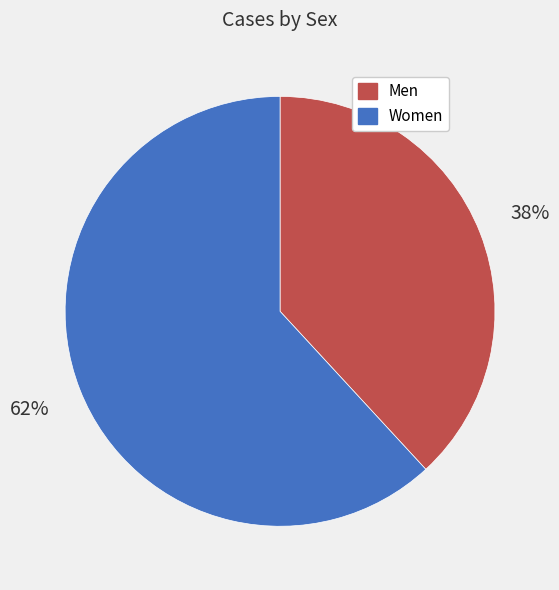

What is the largest slice in the pie chart?

Women